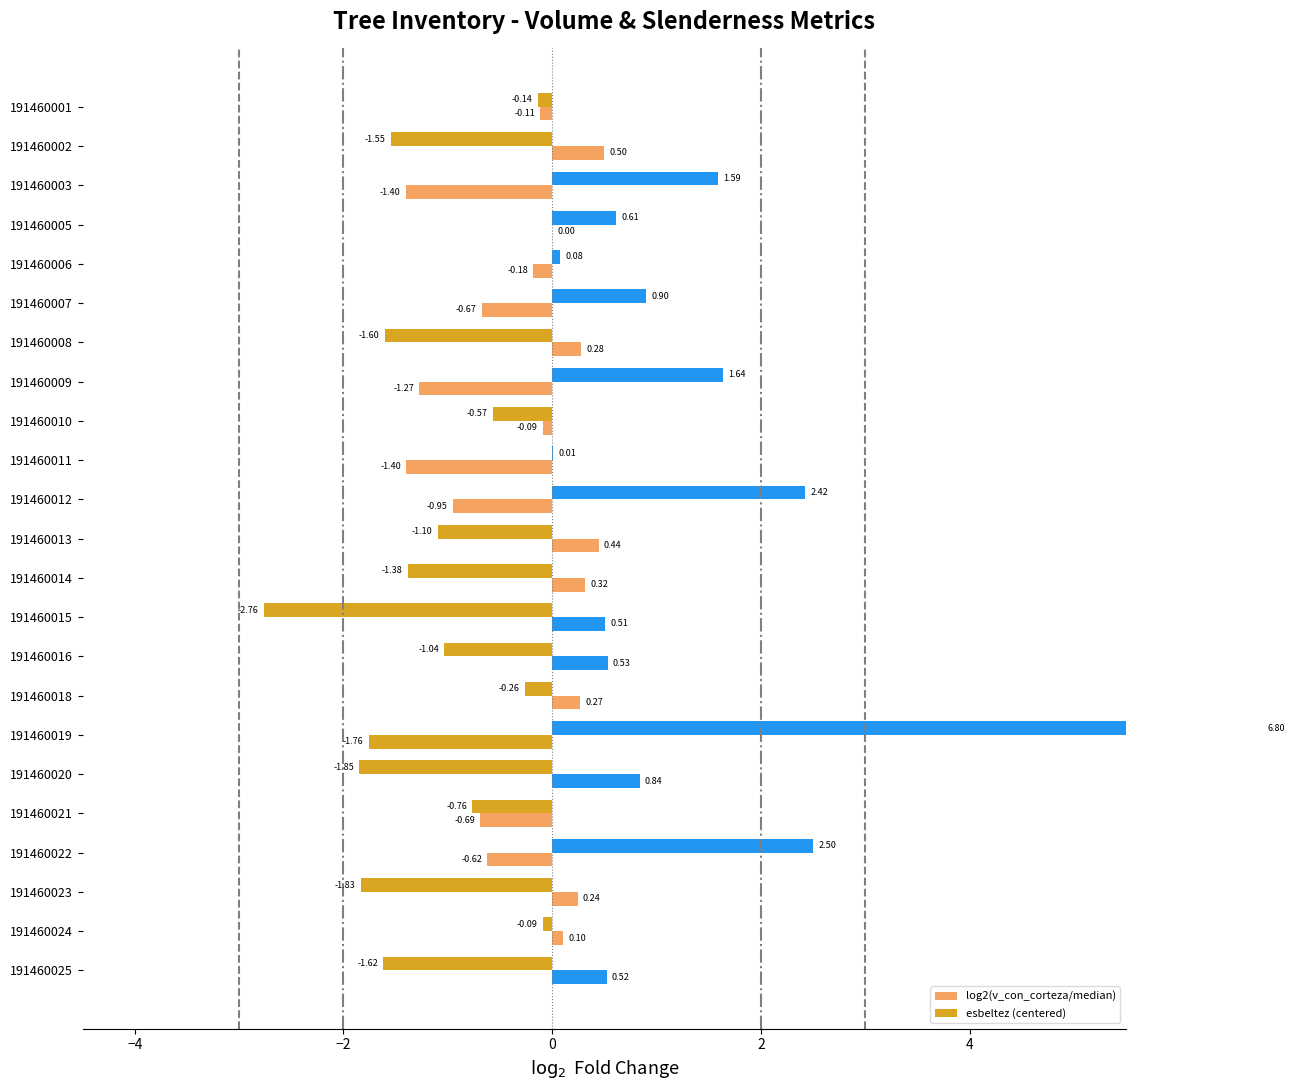

What are all the series names shown in the legend?

log2(v_con_corteza/median), esbeltez (centered)